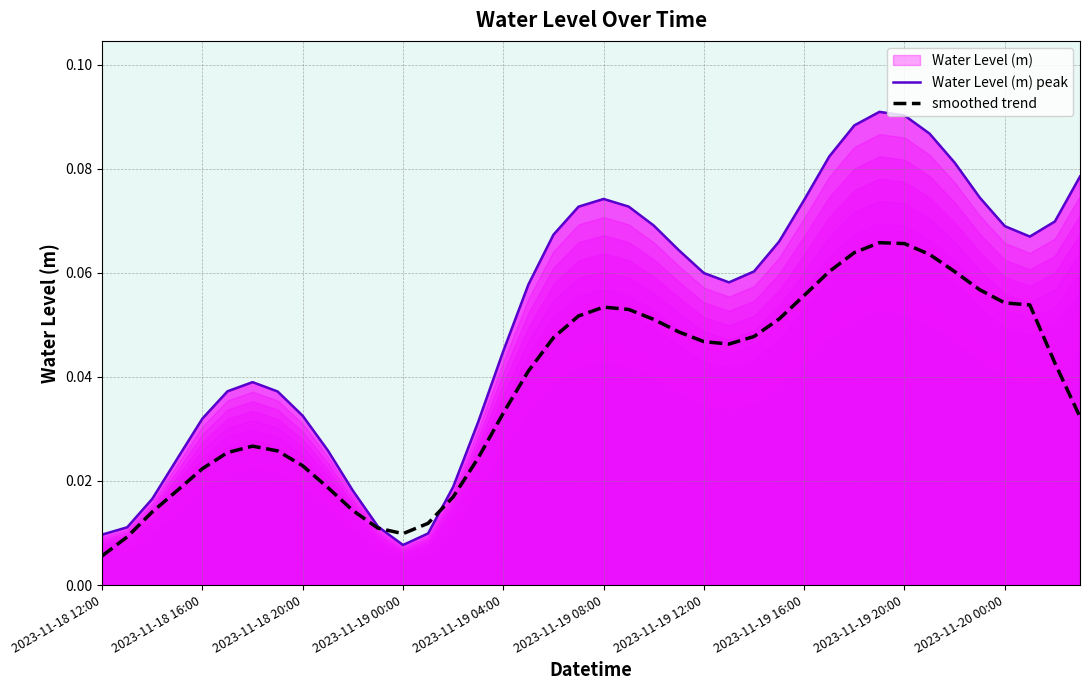

What is the sum of all Water Level (m) peak values?

2.1